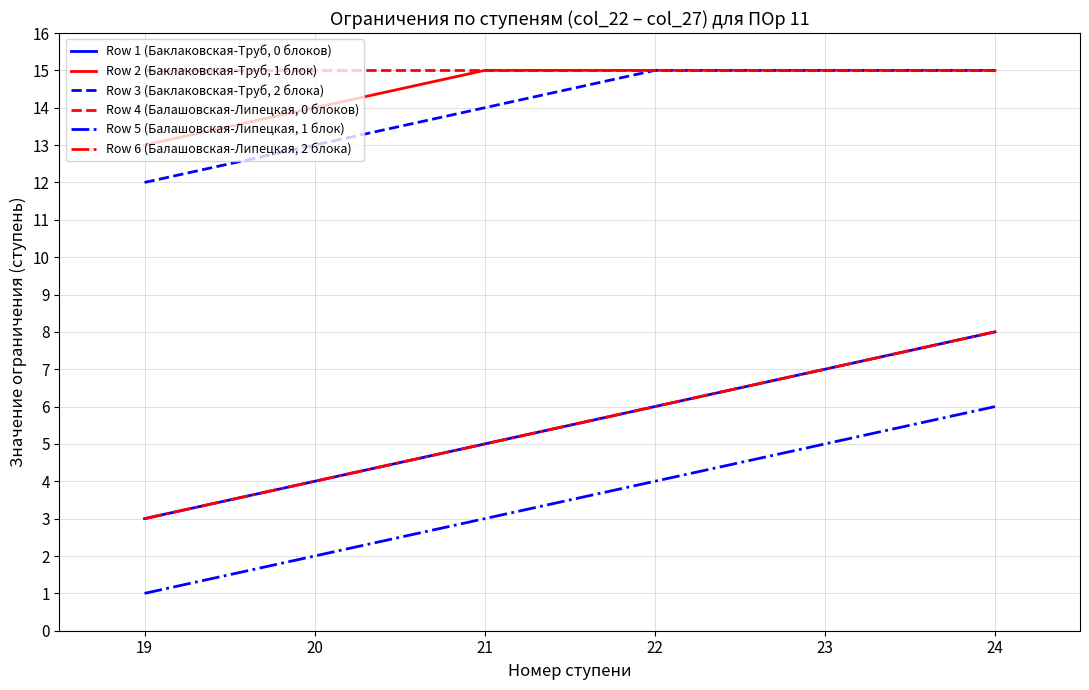

Does the chart display data point markers on the line(s)?

No